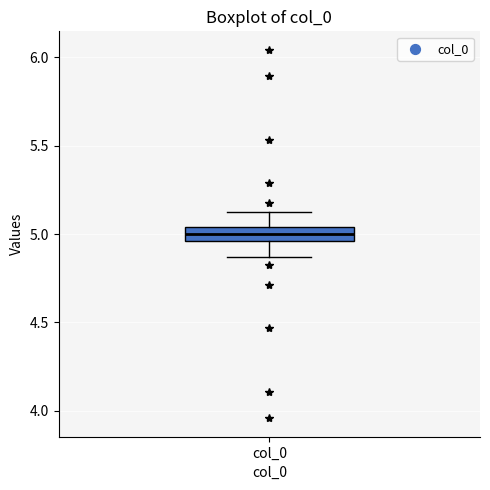

Where does the upper whisker of the box for col_0 end on the y-axis? The values are not printed on the chart, so give them approximately, as read against the axis.

5.15